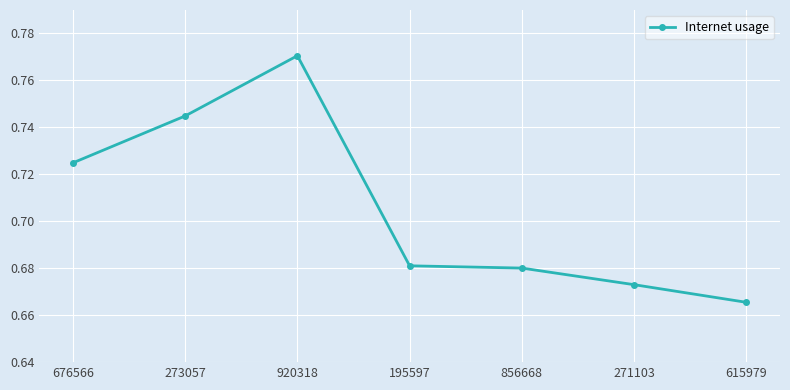

Between 615979 and 920318, which is larger?

920318